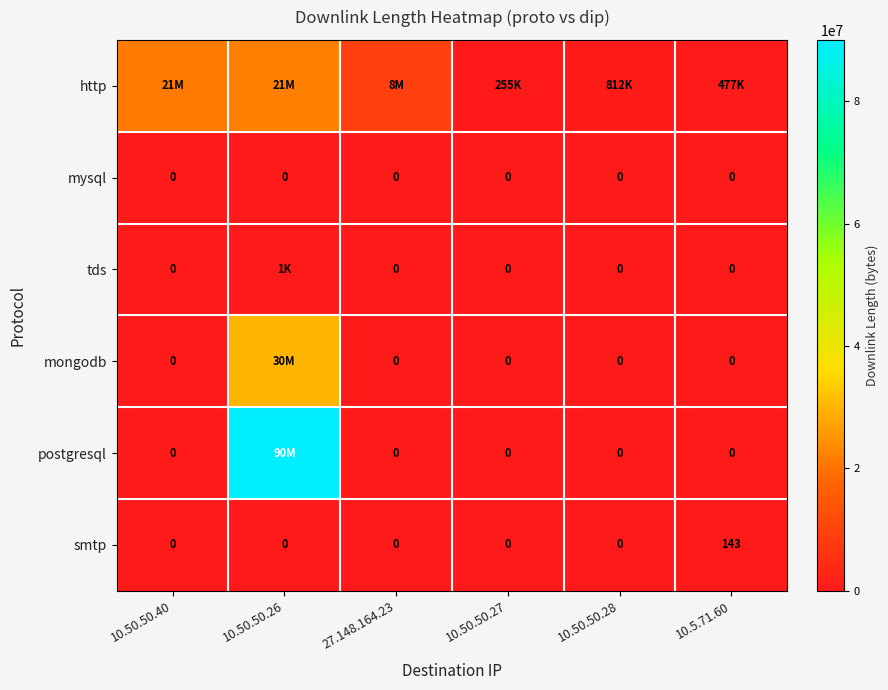

What is the average value of the smtp series?

24